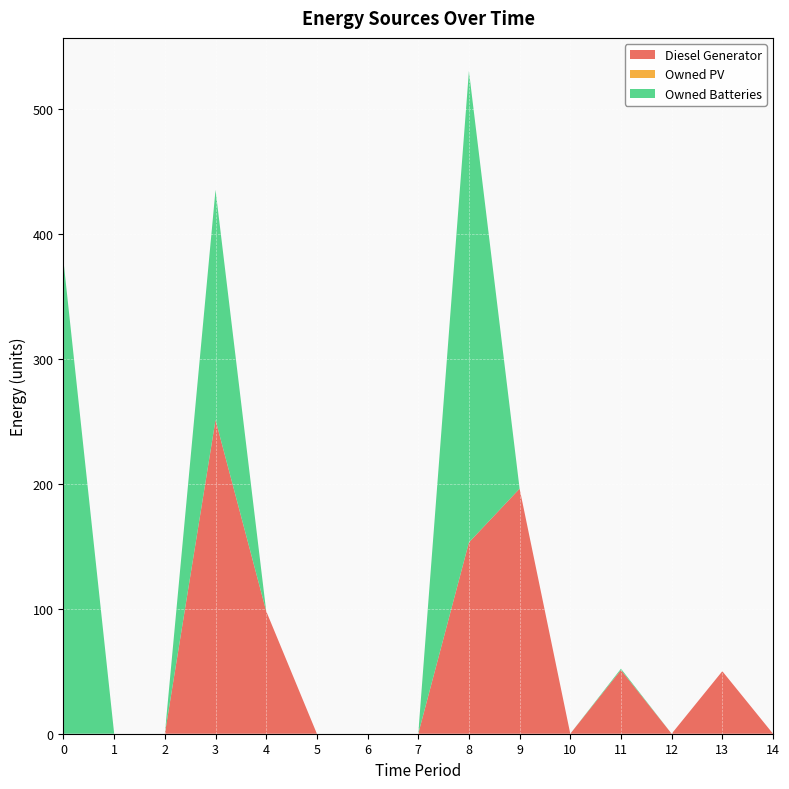

Reading right to left, extract all data points from this chart.

Diesel Generator: 14=0.0	13=50.0	12=0.0	11=51.0	10=0.0	9=196.0	8=153.0	7=0.0	6=0.0	5=0.0	4=98.0	3=251.0	2=0.0	1=0.0	0=0.0
Owned PV: 14=0.0	13=0.0	12=0.0	11=0.0	10=0.0	9=0.0	8=0.0	7=0.0	6=0.0	5=0.0	4=0.0	3=0.0	2=0.0	1=0.0	0=0.0
Owned Batteries: 14=0.0	13=0.0	12=0.0	11=1.0	10=0.0	9=0.0	8=377.0	7=0.0	6=0.0	5=0.0	4=0.0	3=184.0	2=0.0	1=0.0	0=378.0